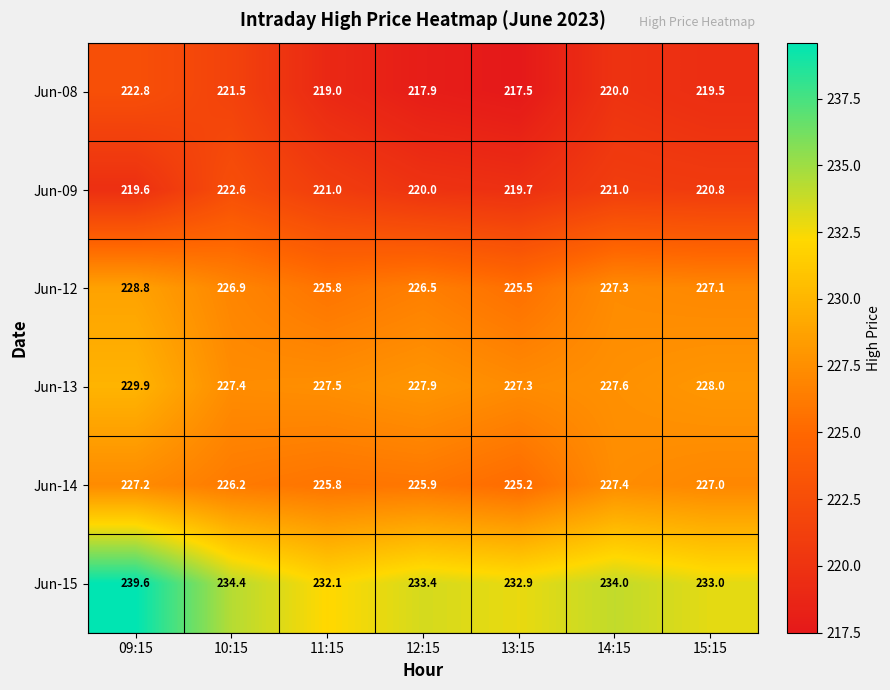

What is the sum of the Jun-09 values at 13:15 and 09:15?

439.3